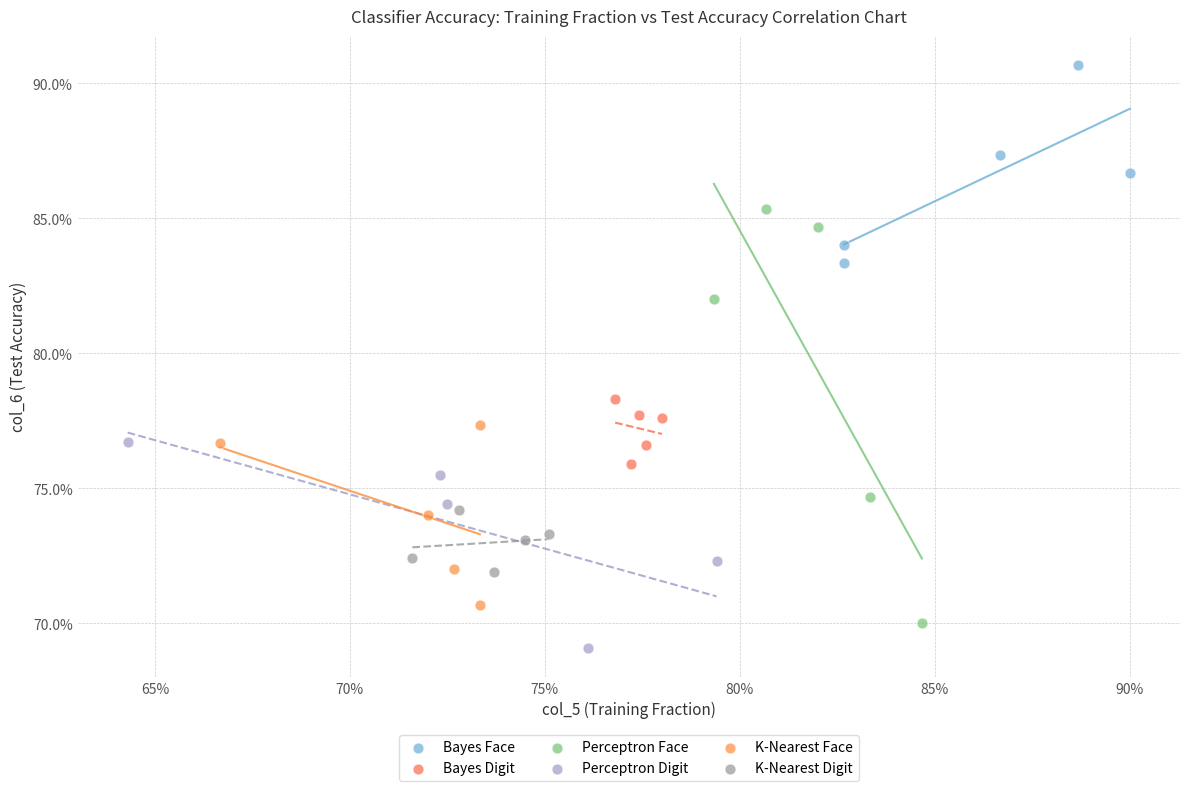

What are all the series names shown in the legend?

Bayes Face, Bayes Digit, Perceptron Face, Perceptron Digit, K-Nearest Face, K-Nearest Digit